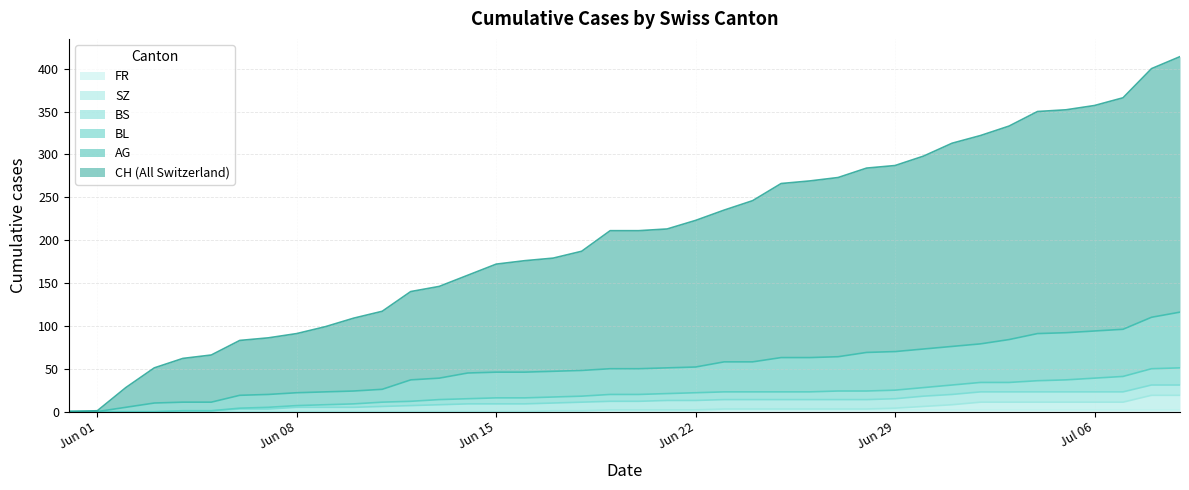

True or false: AG and BL cross at least once.

False